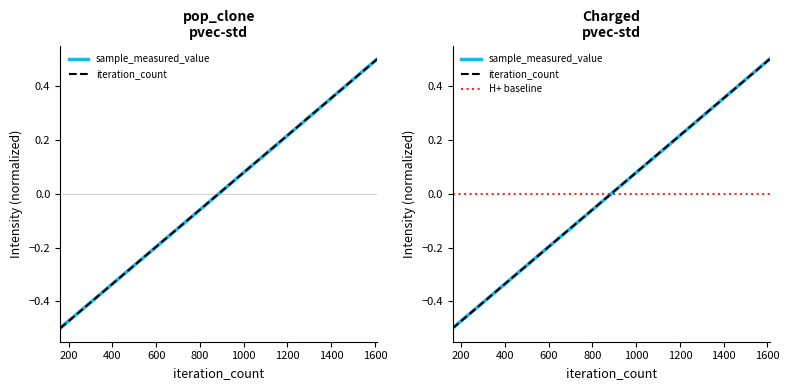

At how many categories does at least one series exceed 0?

5